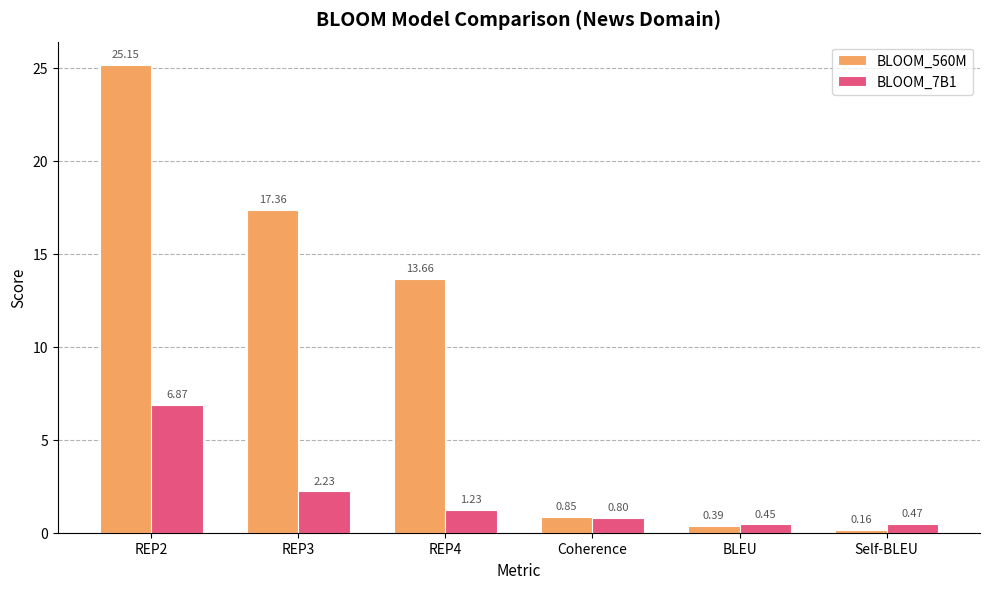

How many data points in BLOOM_560M are less than 13?

3